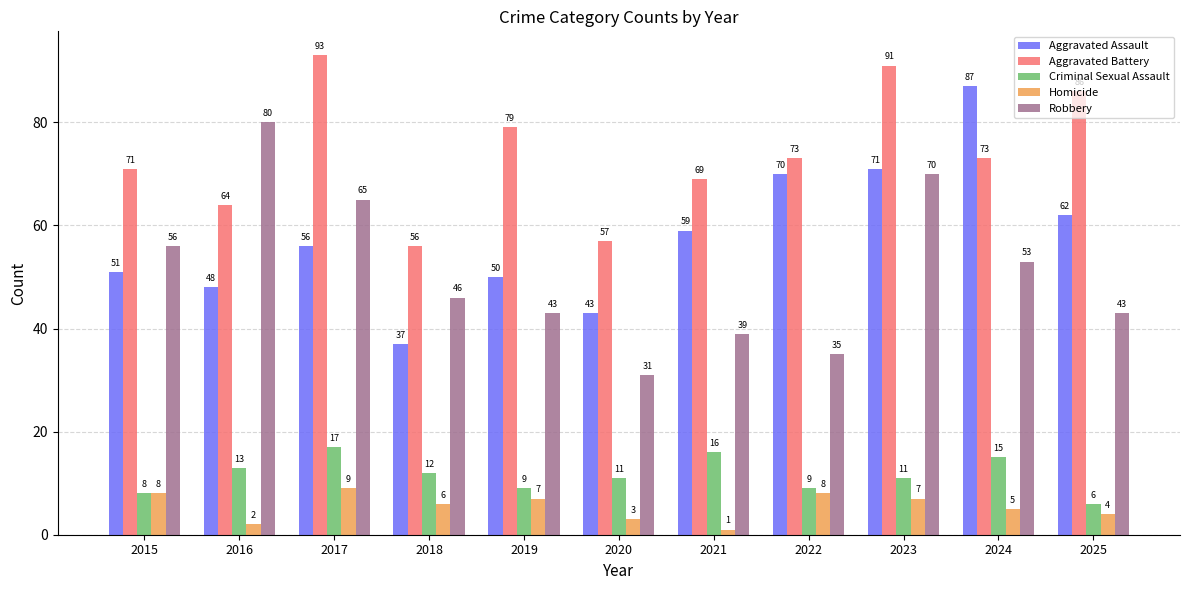

How many bars are there in each group?

5